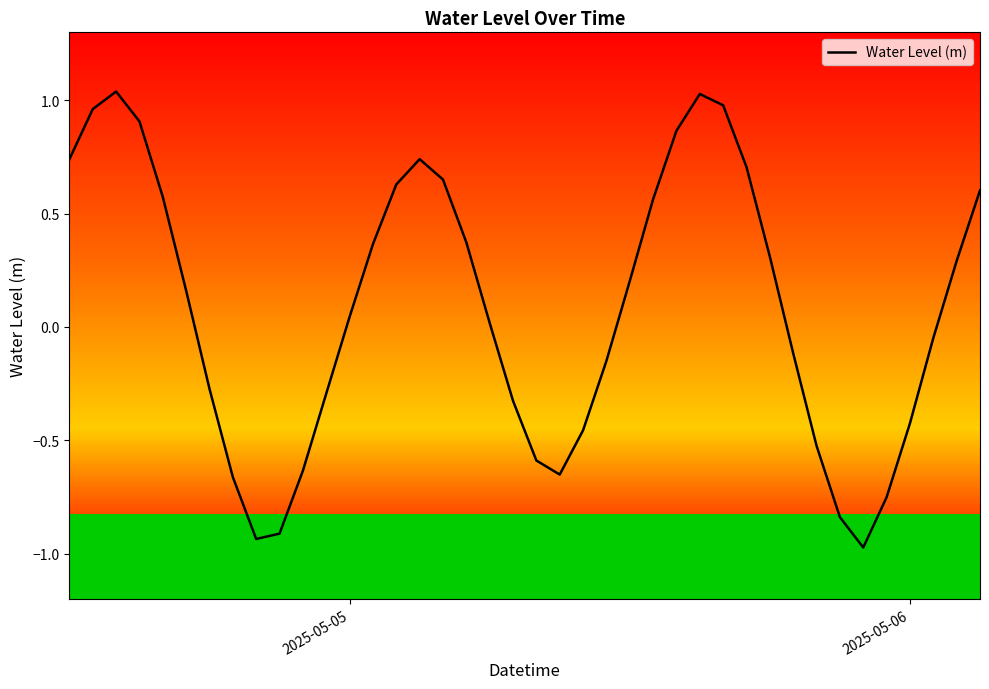

How many values are below zero?

18